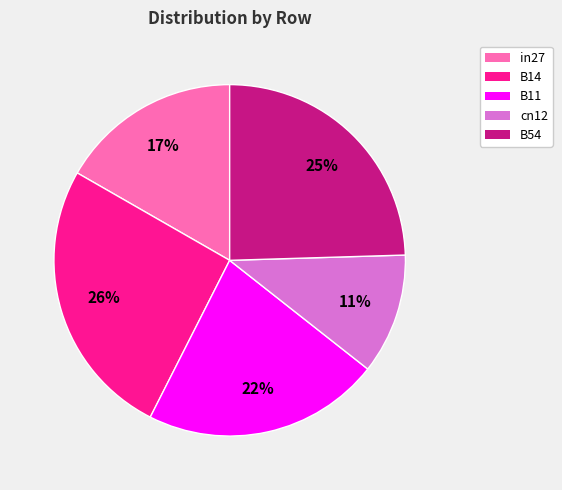

To the nearest percent, what portion does cn12 represent?

11%